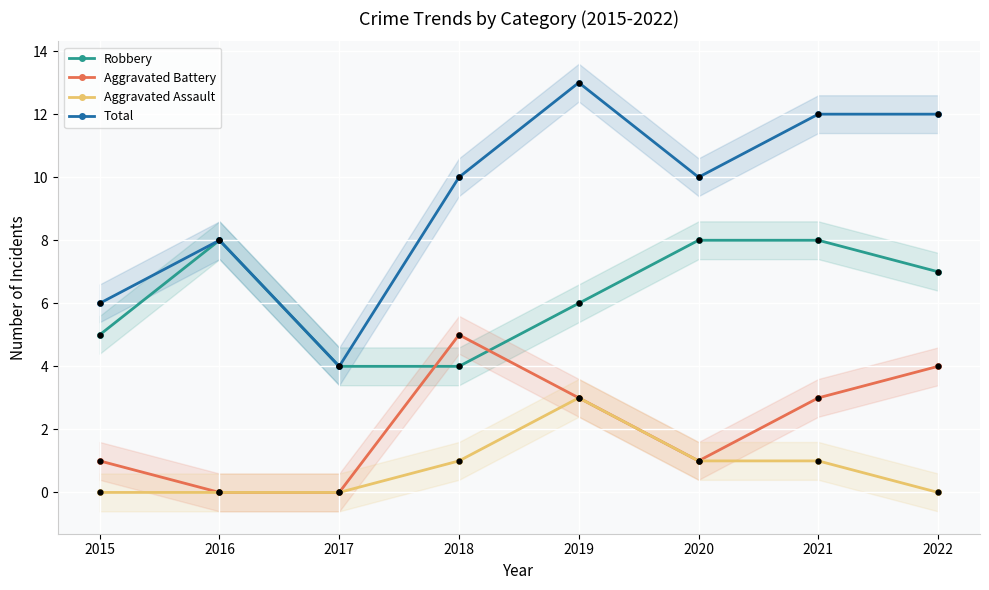

What are all the series names shown in the legend?

Robbery, Aggravated Battery, Aggravated Assault, Total